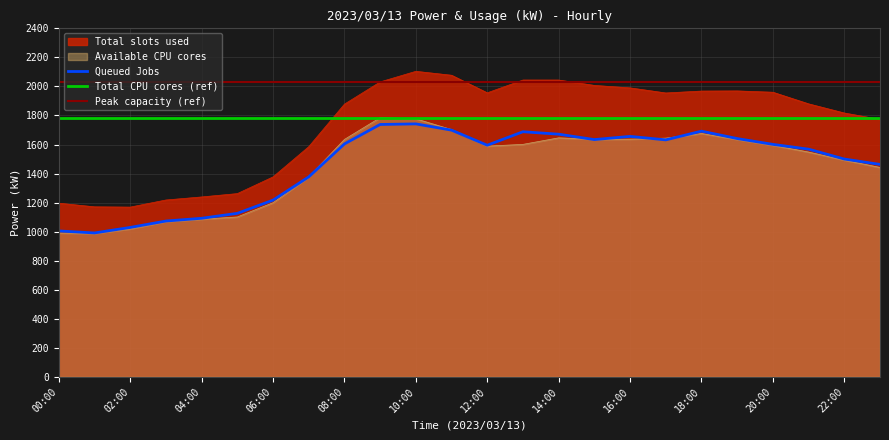

List the series in order of their peak value, lowest first.

Queued Jobs (kW), Available CPU cores (kW), Total slots used (kW)